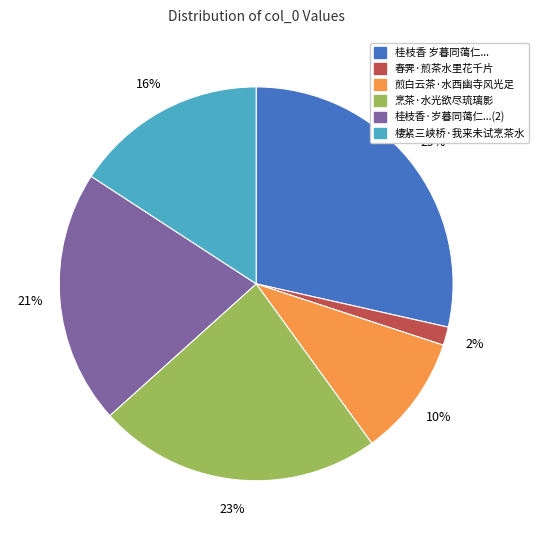

Does any single category account for the majority?

No